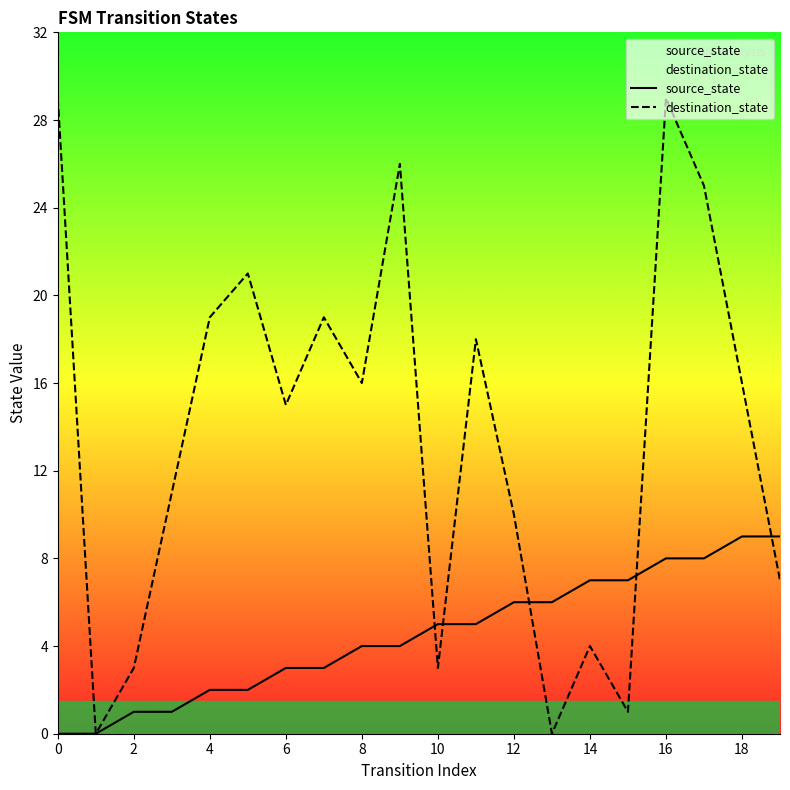

How many interior local valleys does the destination_state series have?

6